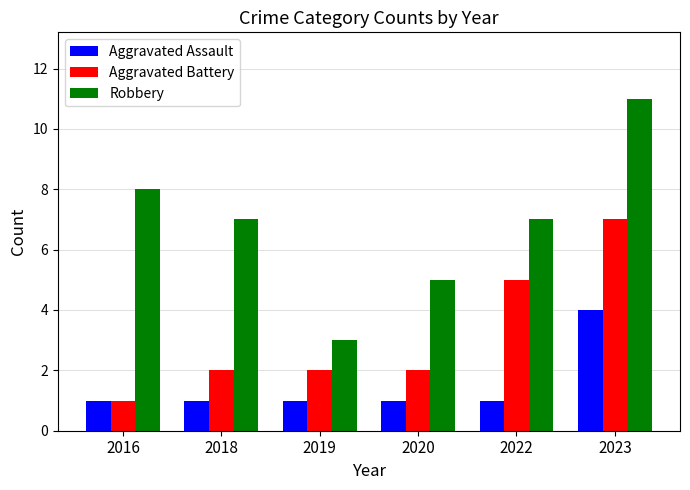

What is the minimum value shown in the chart?

1